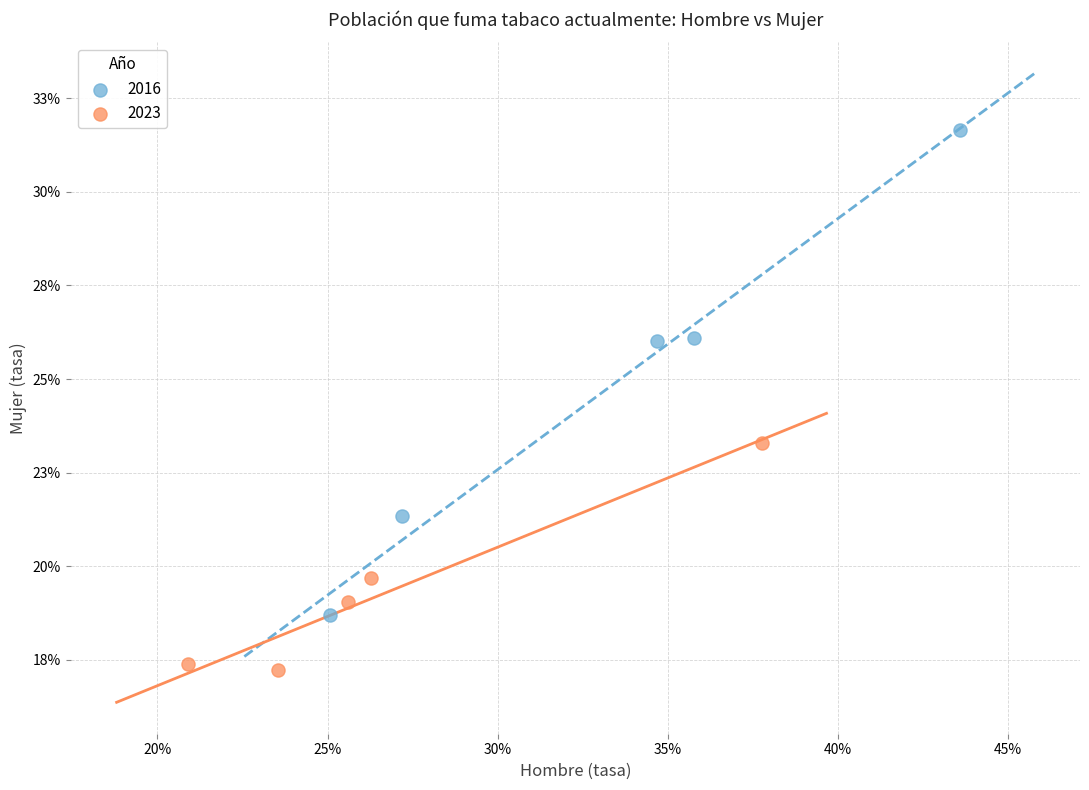

What are all the series names shown in the legend?

2016, 2023